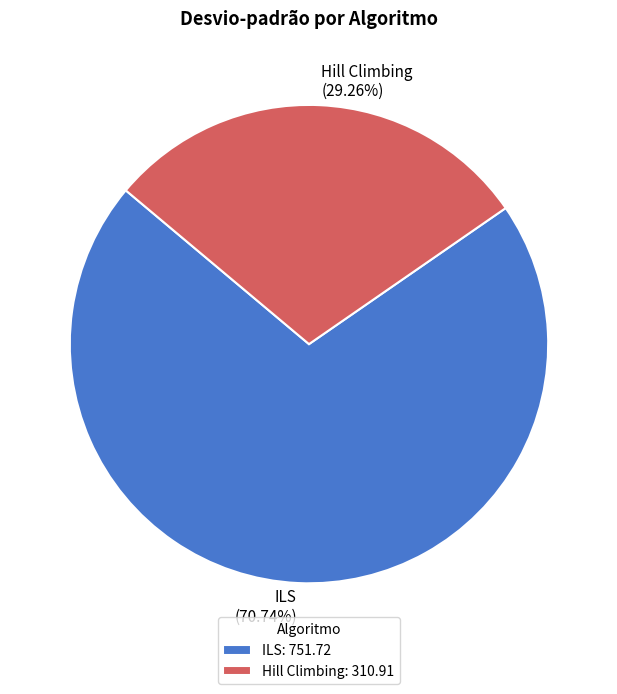

To the nearest percent, what is the difference between the largest and smallest slice percentages?

41%